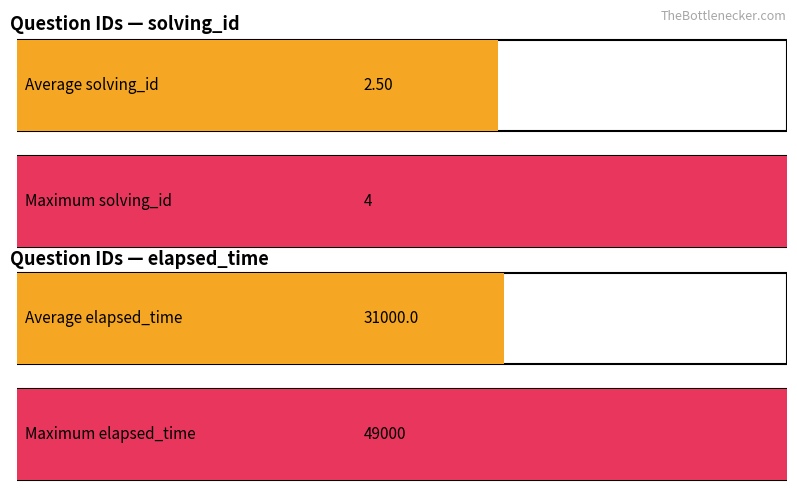

At how many categories does at least one series exceed 46444?

1